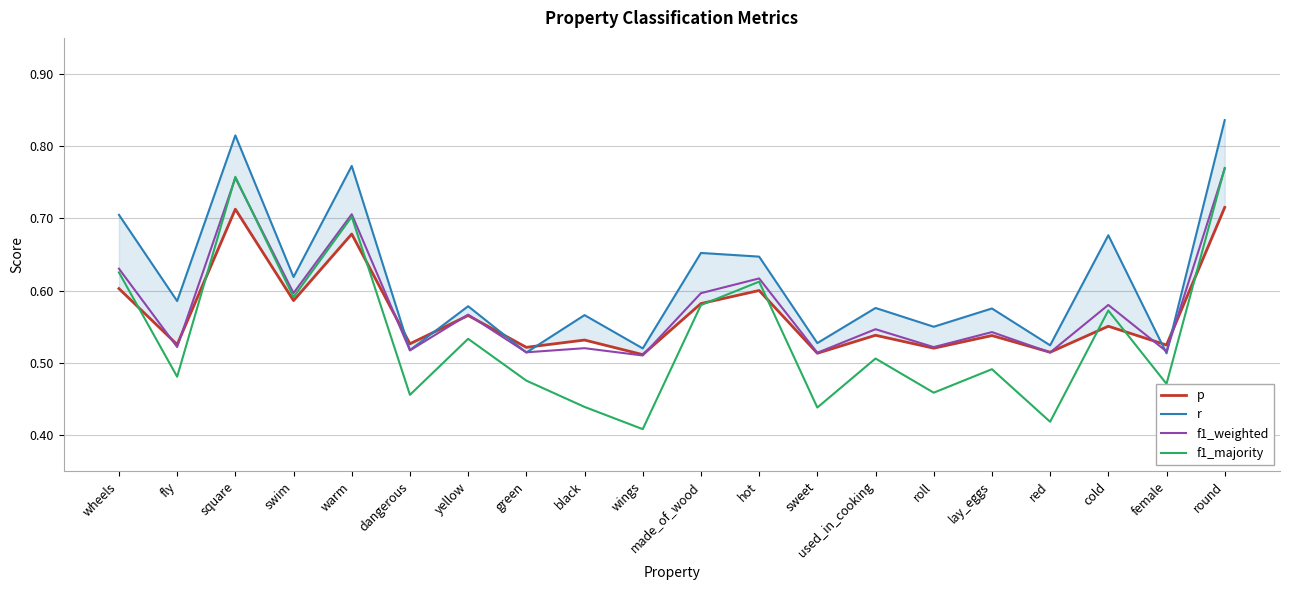

Which label corresponds to the smallest value in the chart?

wings